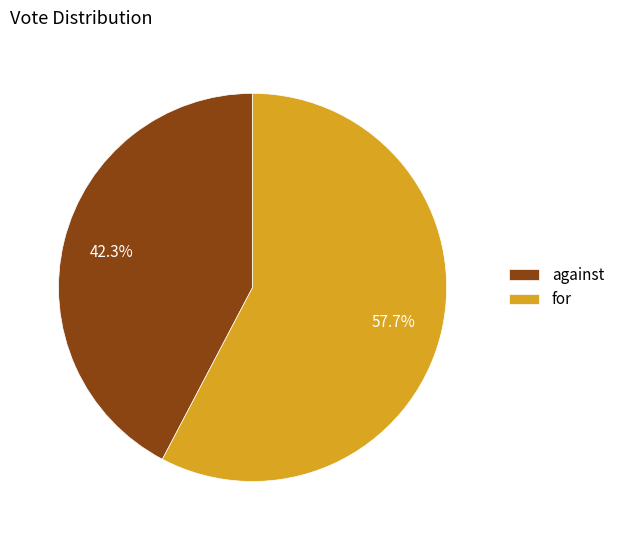

Between against and for, which is larger?

for